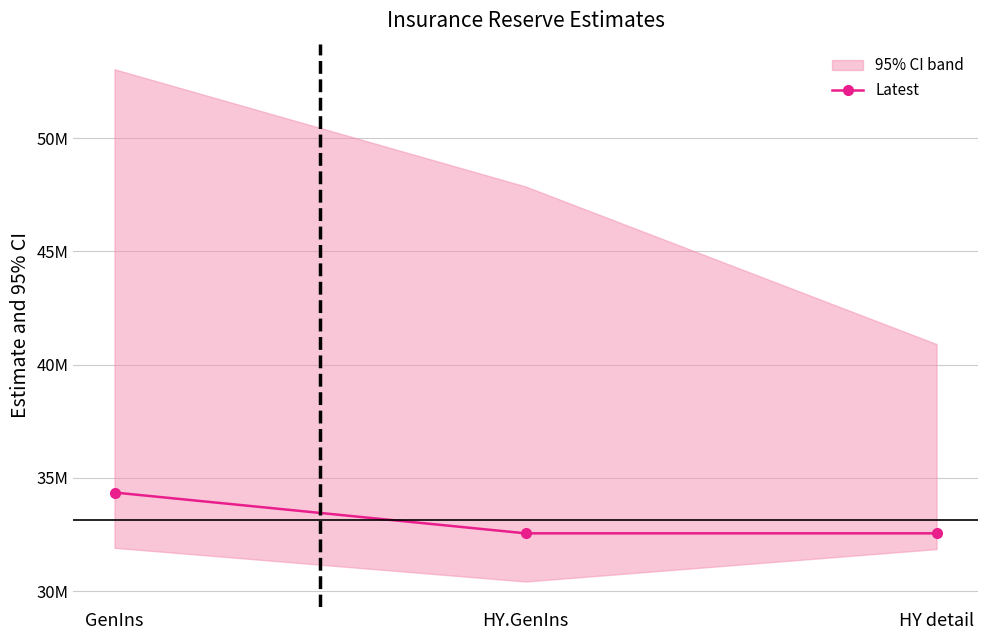

What is the minimum value shown in the chart?

32556063.2